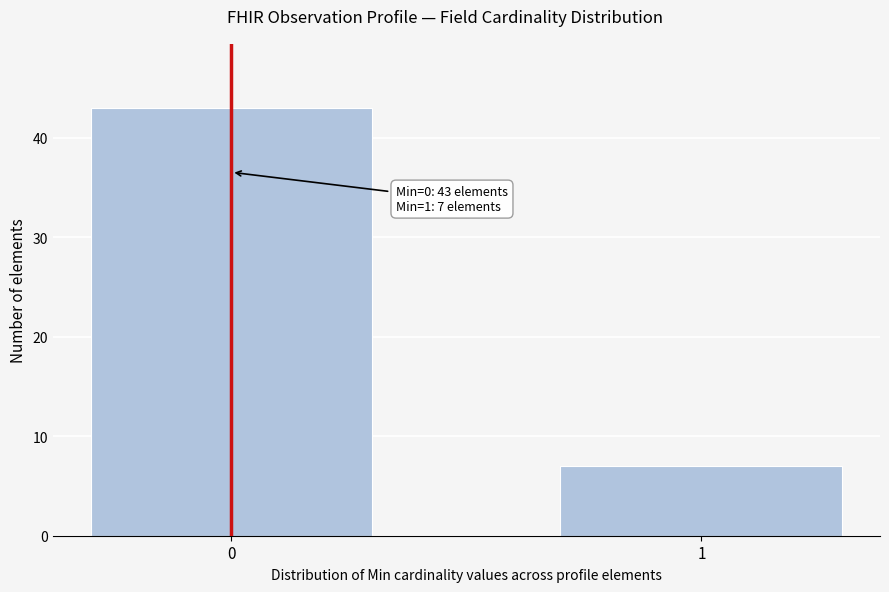

Reading left to right, list all the values displayed in this chart.

0=43	1=7